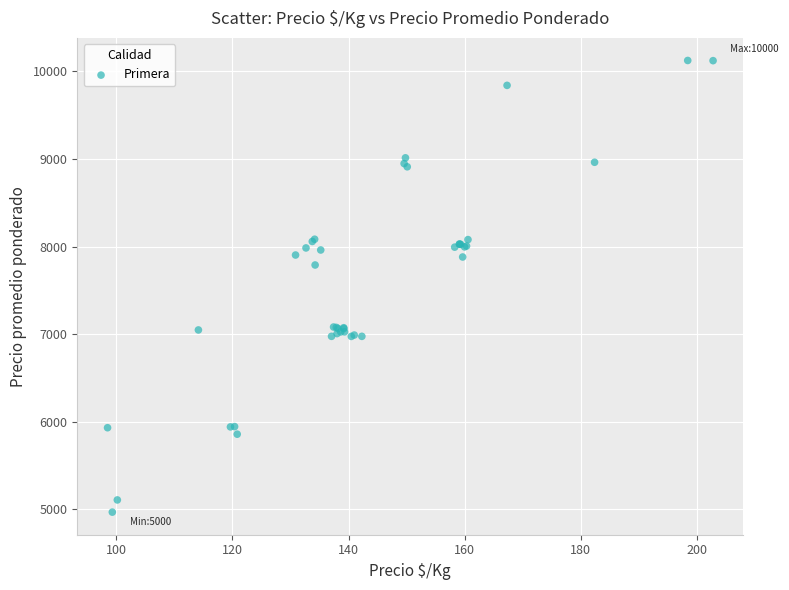

What Y value in the scatter plot is closest to 7547?

7790.4